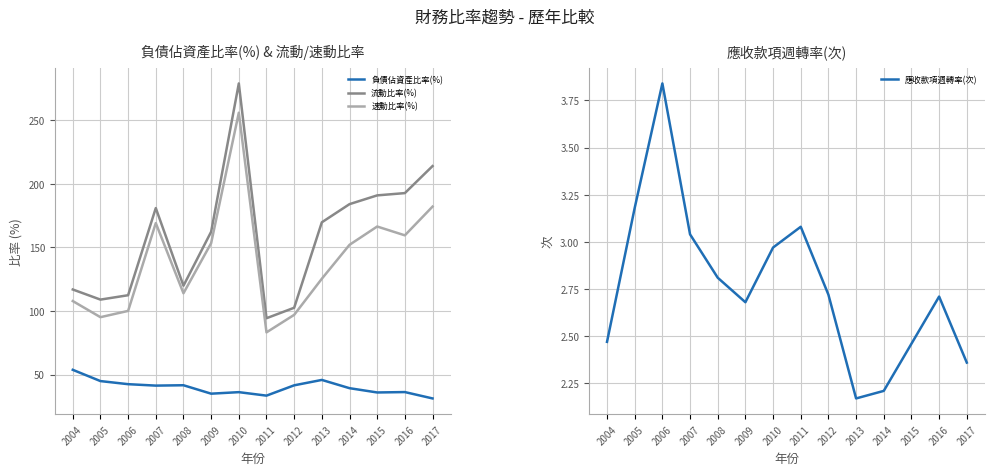

The 速動比率(%) series shows 44.3 at 2012. True or false?

False